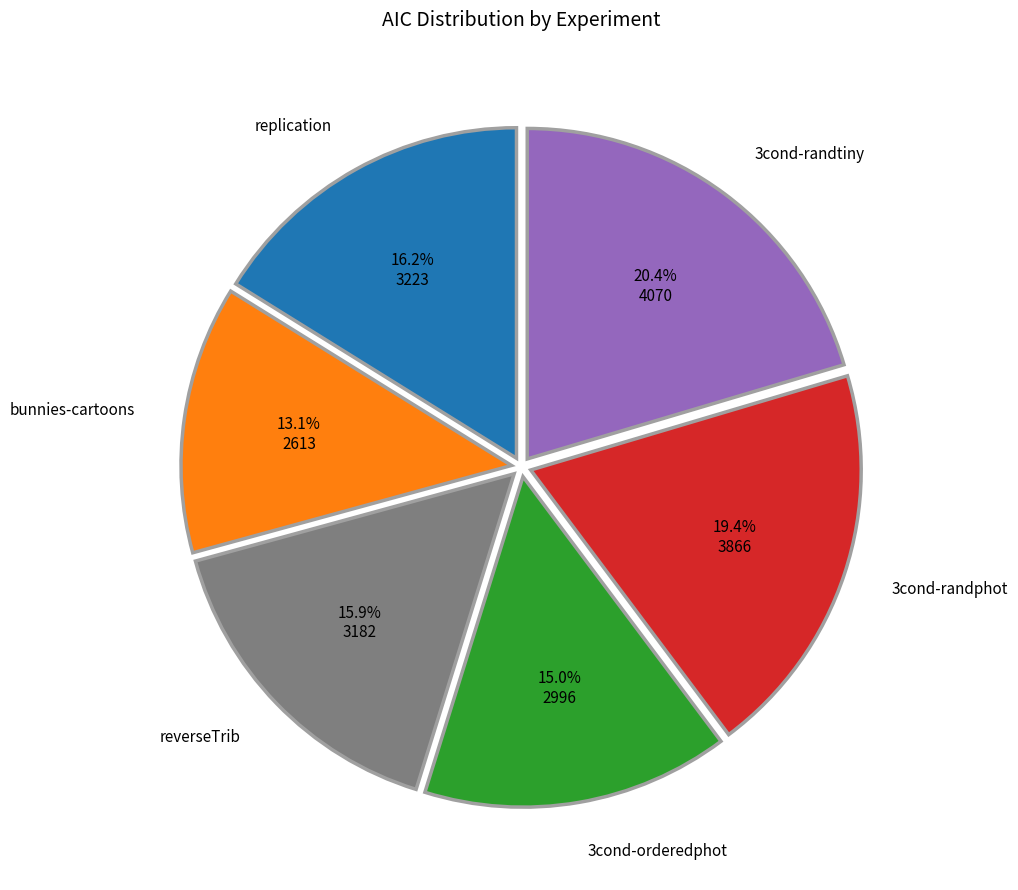

Approximately how many times larger is the value at bunnies-cartoons compared to 3cond-randtiny?

0.6